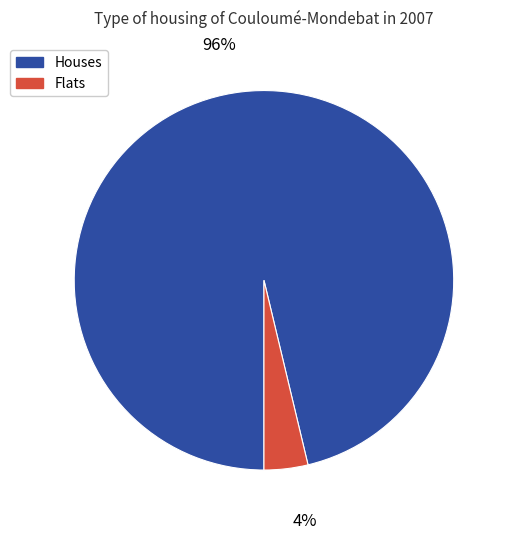

Count the number of slices in the pie.

2